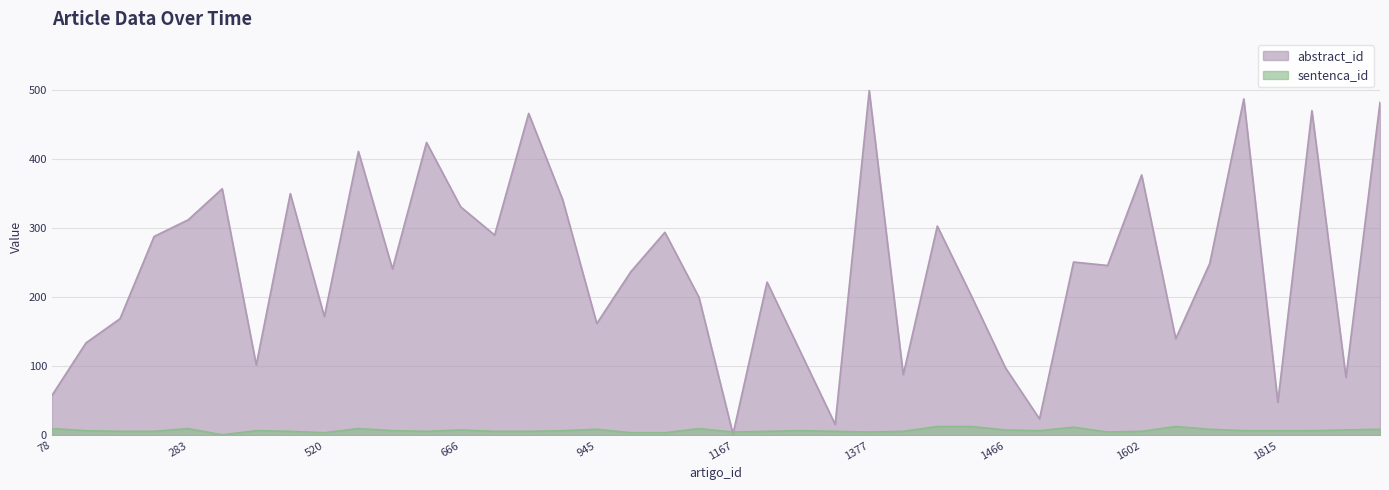

How many interior local valleys does the abstract_id series have?

13